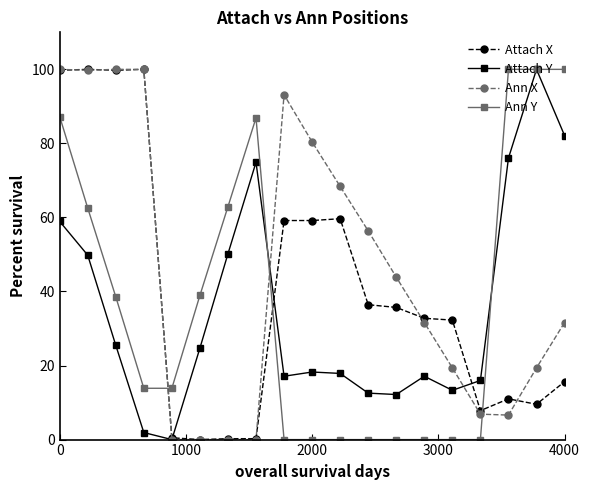

Which series has the largest total across all categories?

Ann X